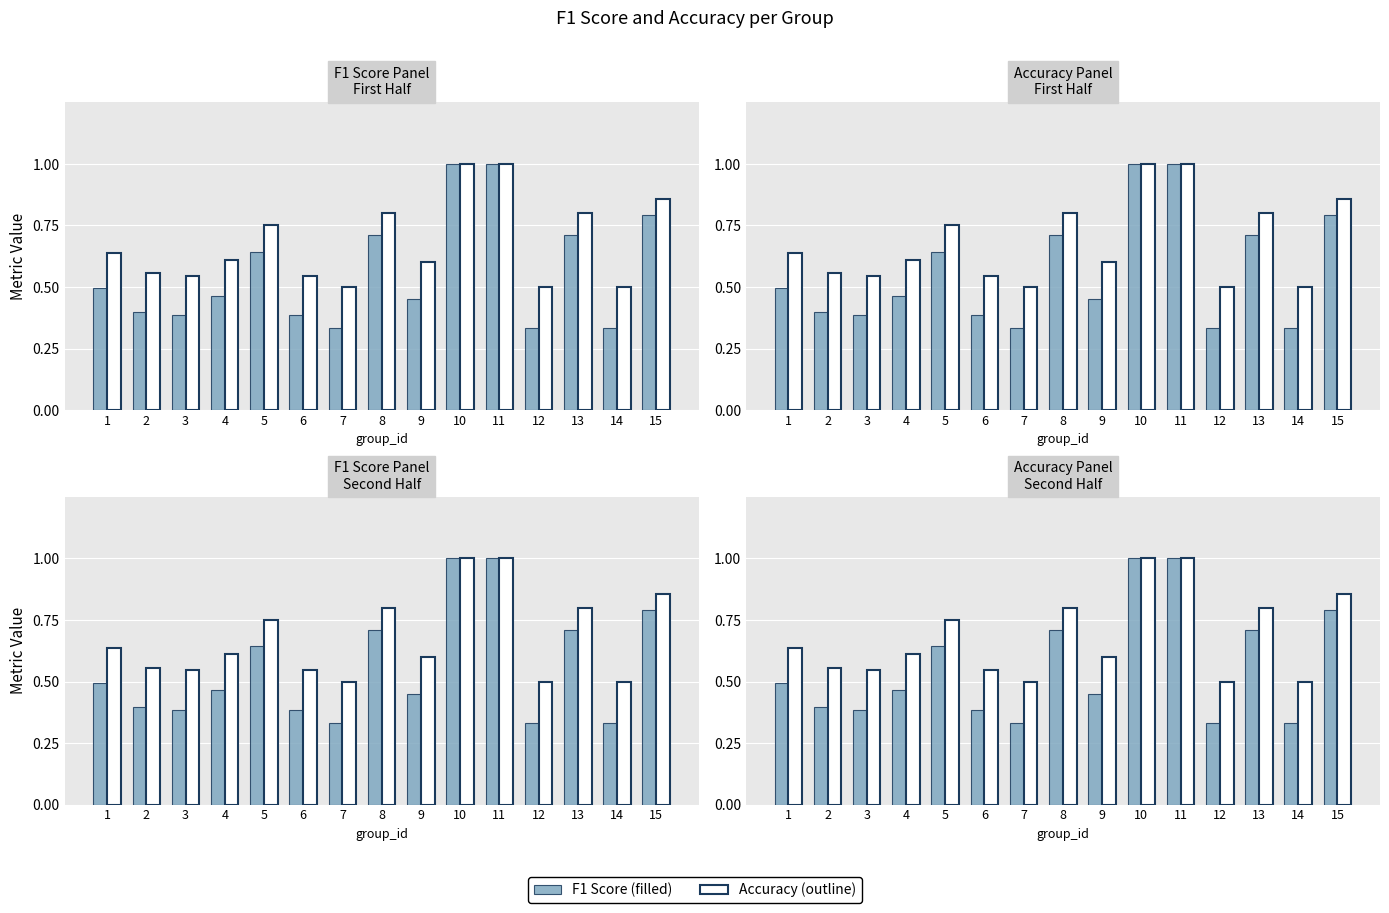

Is the value of Accuracy at 10 greater than the value of F1 Score at 13?

Yes